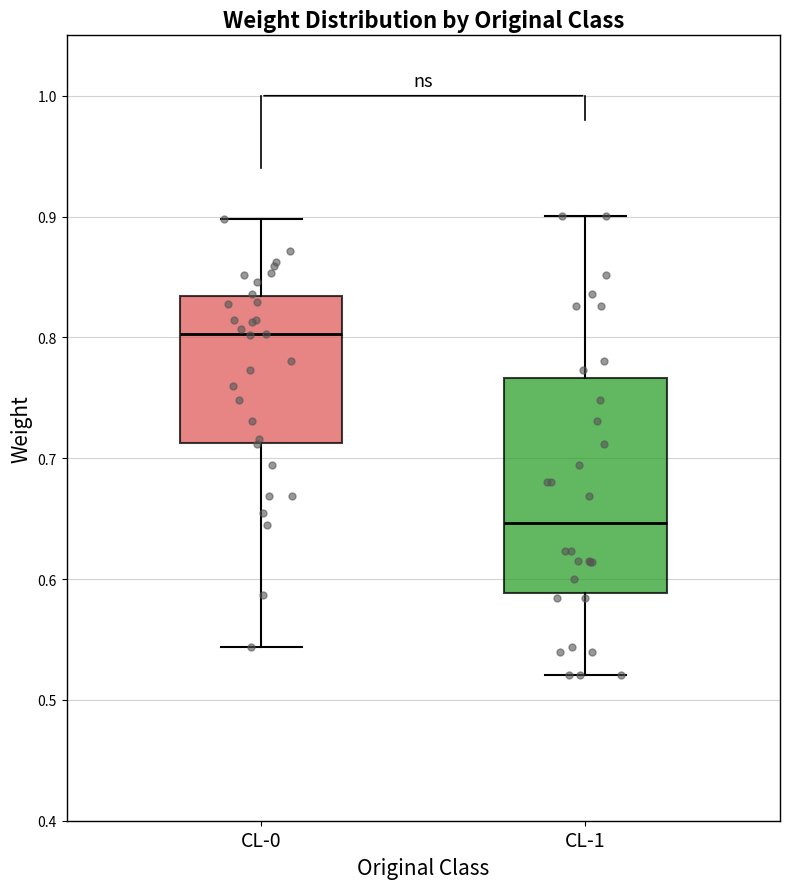

Reading left to right, transcribe this box plot: for each box, give where its median line is, the range the box spans, and where its two whiskers end, as read against the y-axis. The values are not printed on the chart, so give them approximately, as read against the axis.

CL-0: median 0.80, box 0.71 to 0.83, whiskers 0.54 to 0.90
CL-1: median 0.65, box 0.59 to 0.77, whiskers 0.52 to 0.90